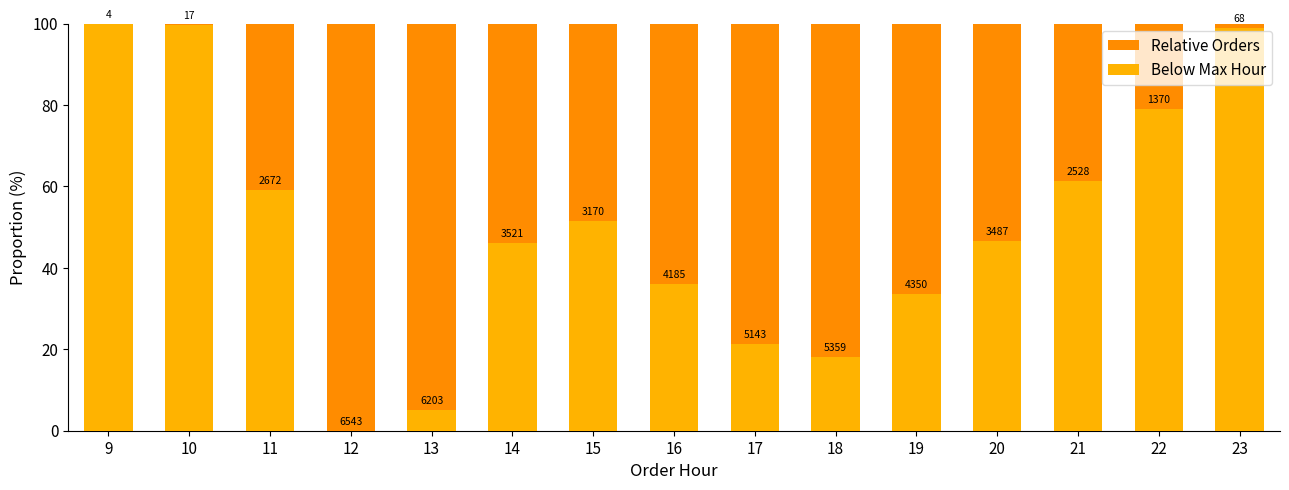

List the series in order of their peak value, highest first.

Relative Orders, Below Max Hour